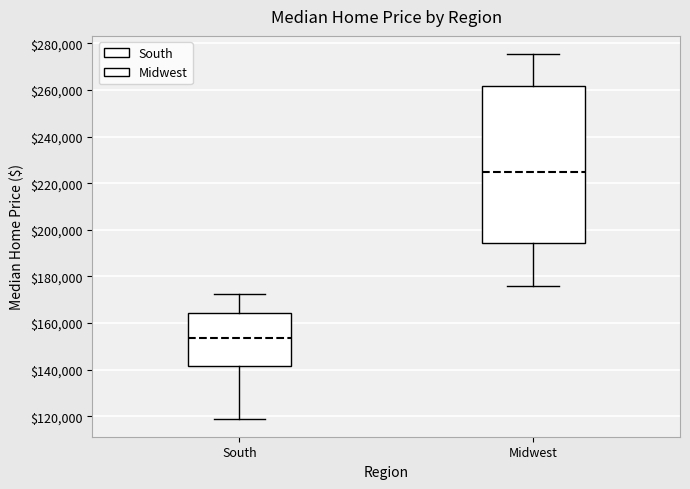

Comparing the boxes themselves (not the whiskers), which one is the tallest?

Midwest